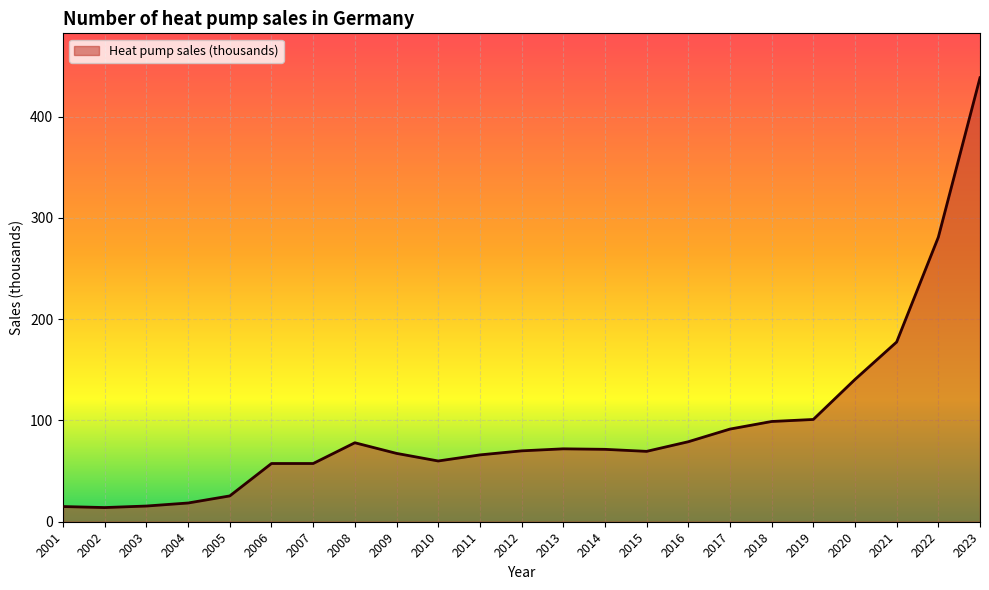

What value does the data have at 2019?

101.0